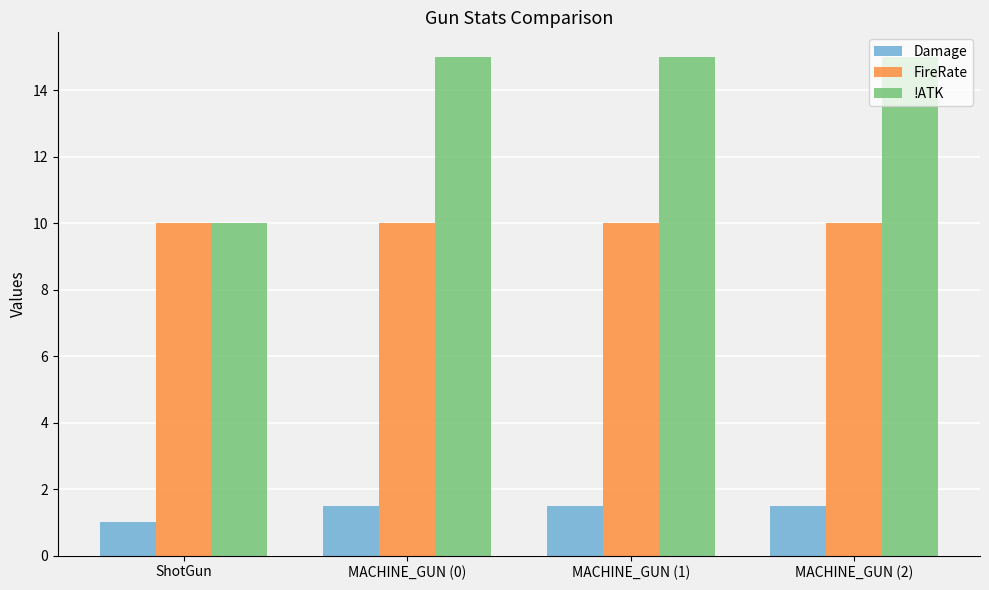

Reading left to right, list all the values displayed in this chart.

Damage: ShotGun=1.0	MACHINE_GUN (0)=1.5	MACHINE_GUN (1)=1.5	MACHINE_GUN (2)=1.5
FireRate: ShotGun=10.0	MACHINE_GUN (0)=10.0	MACHINE_GUN (1)=10.0	MACHINE_GUN (2)=10.0
!ATK: ShotGun=10.0	MACHINE_GUN (0)=15.0	MACHINE_GUN (1)=15.0	MACHINE_GUN (2)=15.0